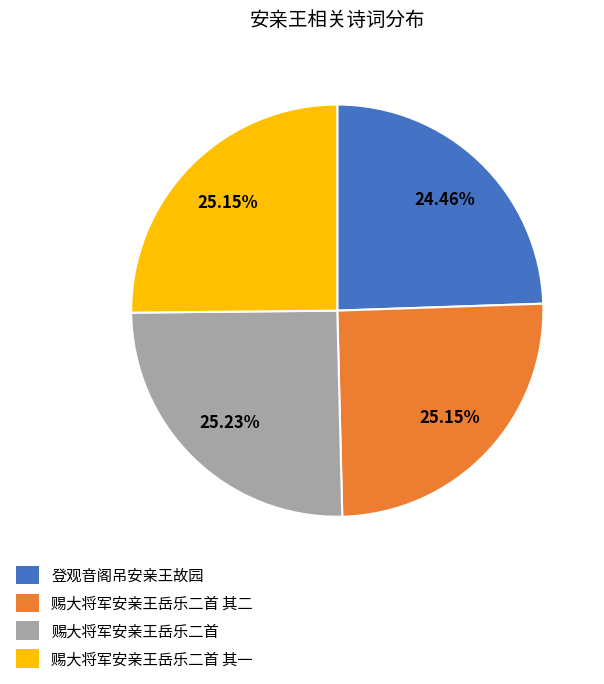

Count the number of slices in the pie.

4